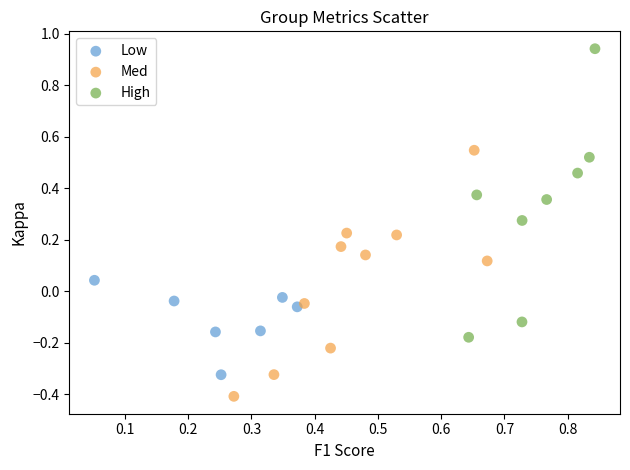

What are all the series names shown in the legend?

Low, Med, High